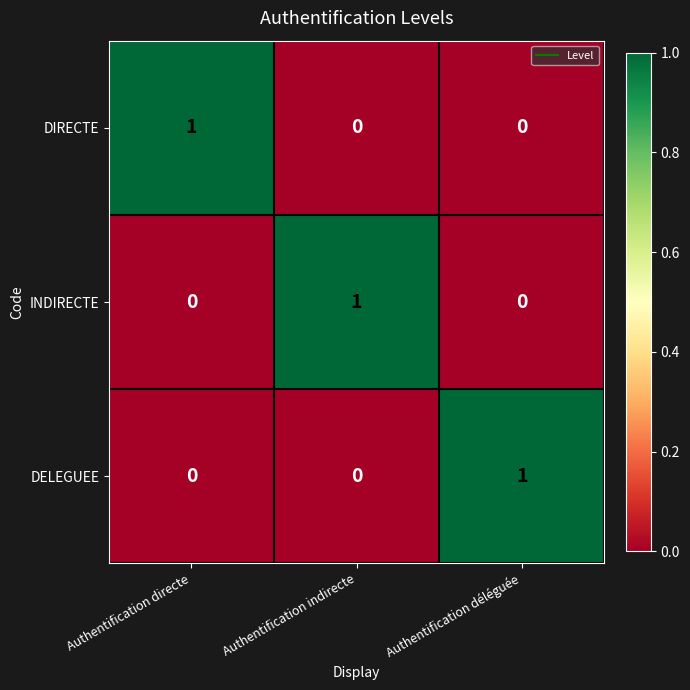

Which category has the highest value in the DIRECTE series?

Authentification directe